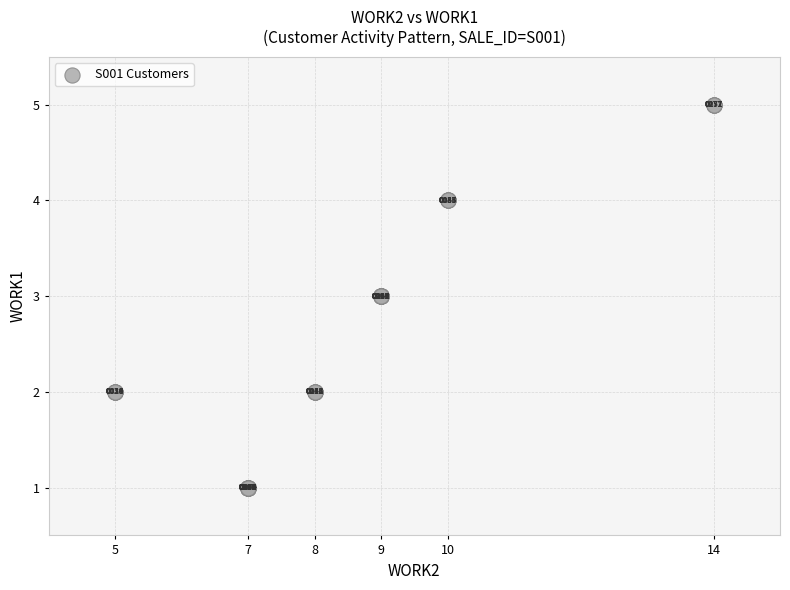

What Y value in the scatter plot is closest to 3?

3